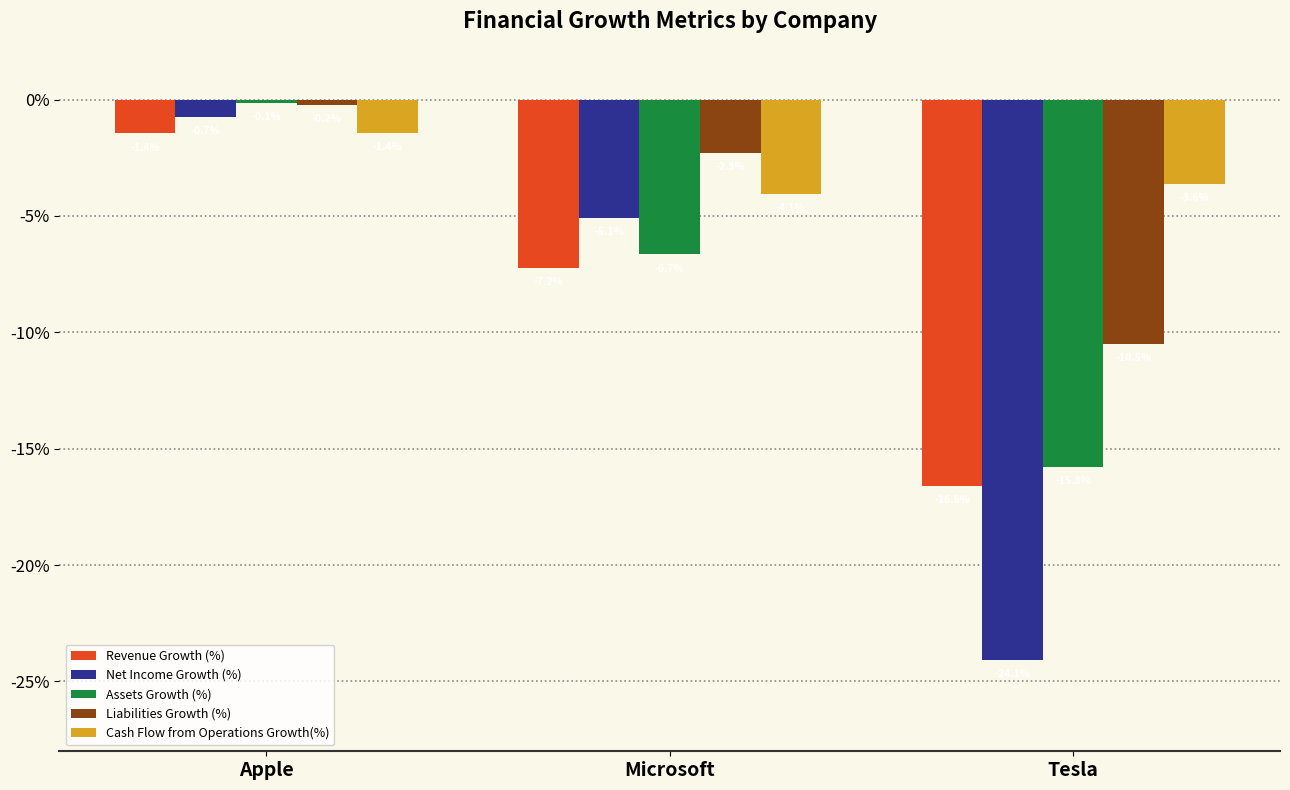

At which label is Revenue Growth (%) closest to -9?

Microsoft